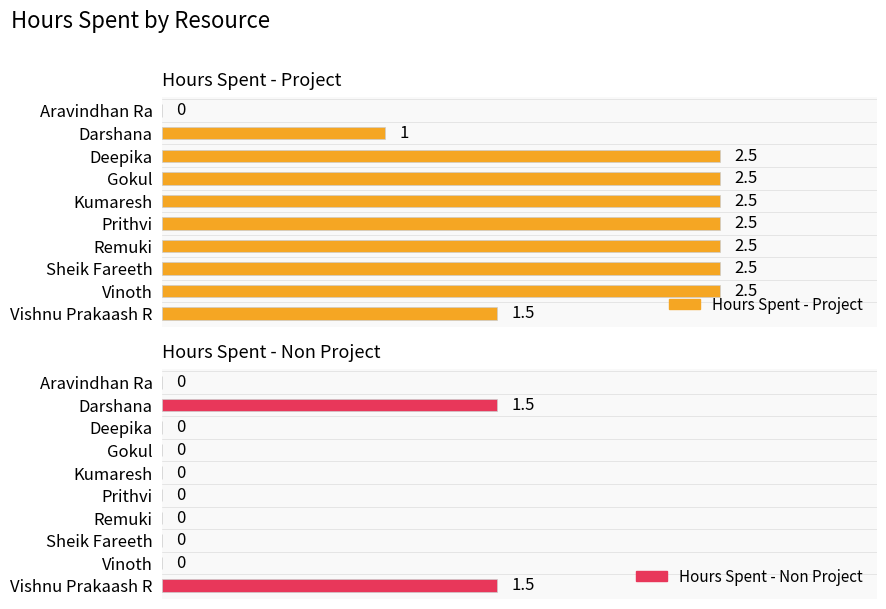

Which series has the largest total across all categories?

Hours Spent - Project